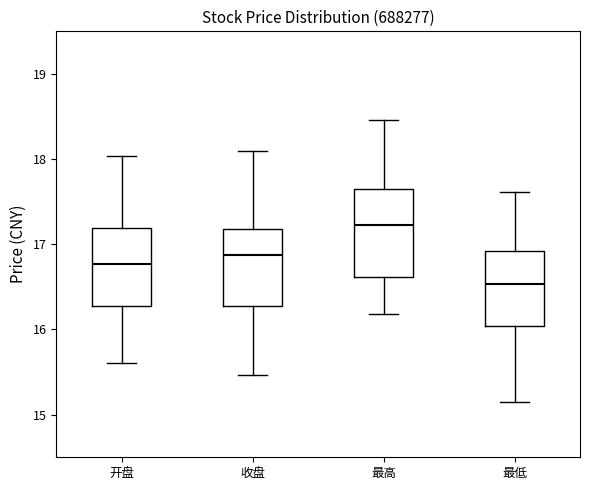

Reading left to right, transcribe this box plot: for each box, give where its median line is, the range the box spans, and where its two whiskers end, as read against the y-axis. The values are not printed on the chart, so give them approximately, as read against the axis.

开盘: median 16.8, box 16.3 to 17.2, whiskers 15.6 to 18.0
收盘: median 16.9, box 16.3 to 17.2, whiskers 15.5 to 18.1
最高: median 17.2, box 16.6 to 17.7, whiskers 16.2 to 18.5
最低: median 16.5, box 16.0 to 16.9, whiskers 15.2 to 17.6